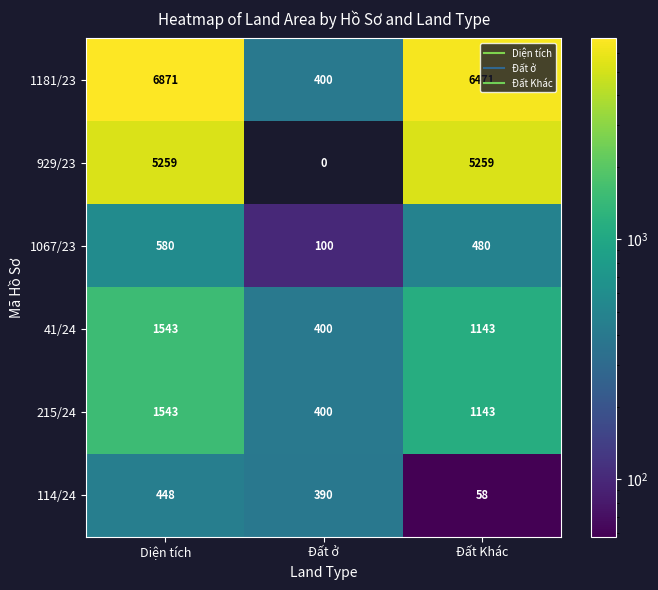

Count the number of categories in the chart.

3